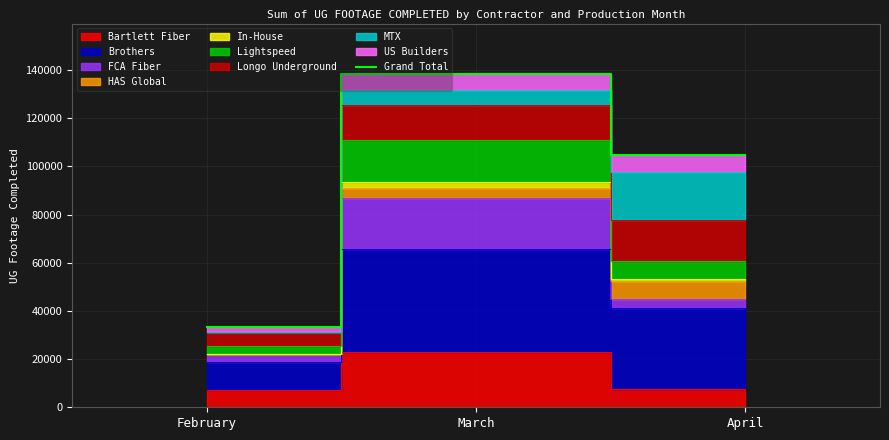

Which has a higher value, February or March?

March